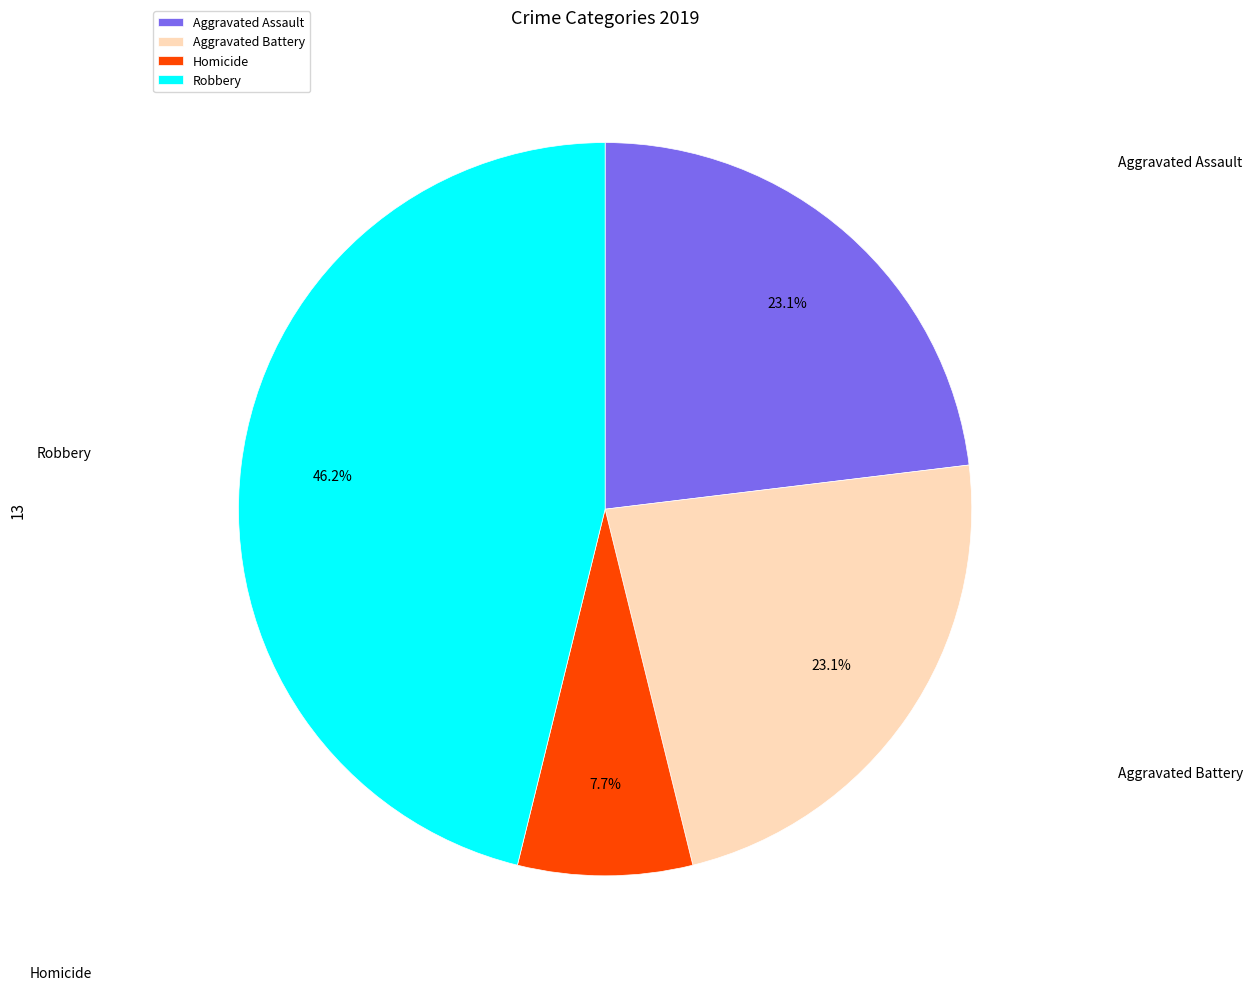

What is the change in value from Homicide to Robbery?

+5